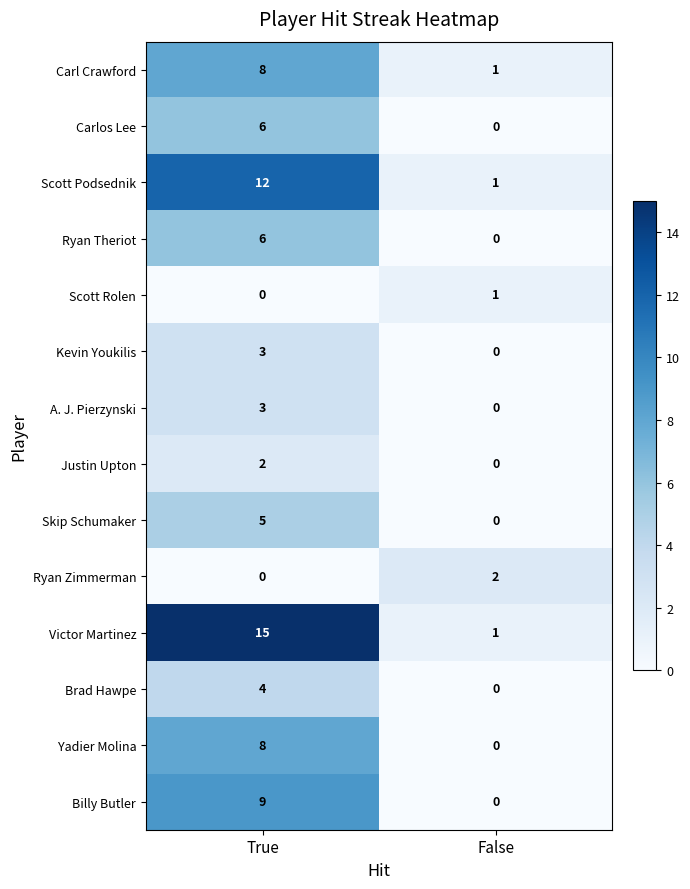

Which series changed the most between True and False?

Victor Martinez